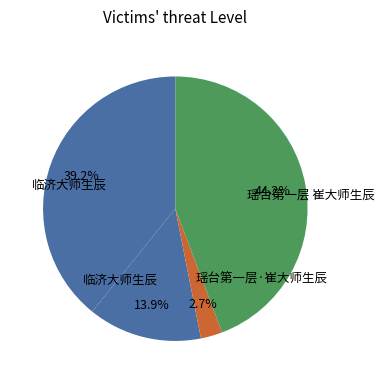

To the nearest percent, what is the difference between the largest and smallest slice percentages?

42%